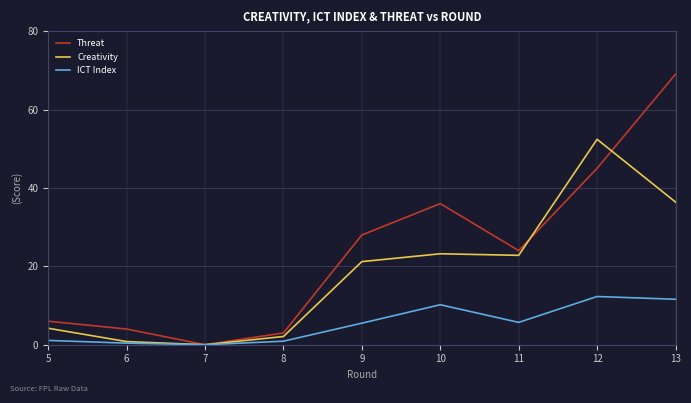

True or false: Threat has a value of 7.0 at 6.

False